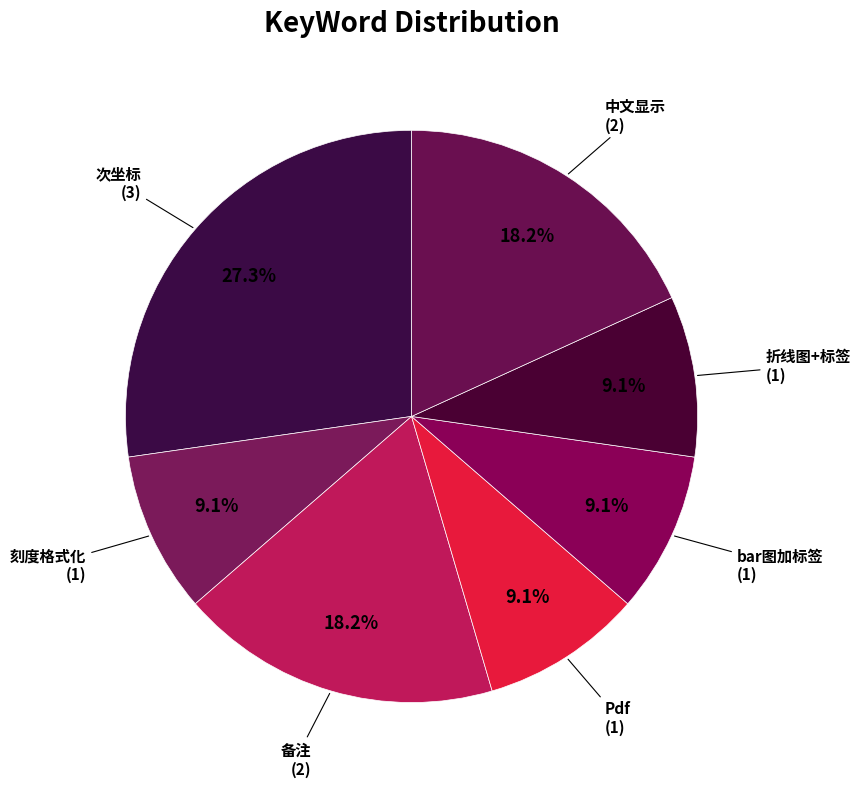

How many slices are in this pie chart?

7